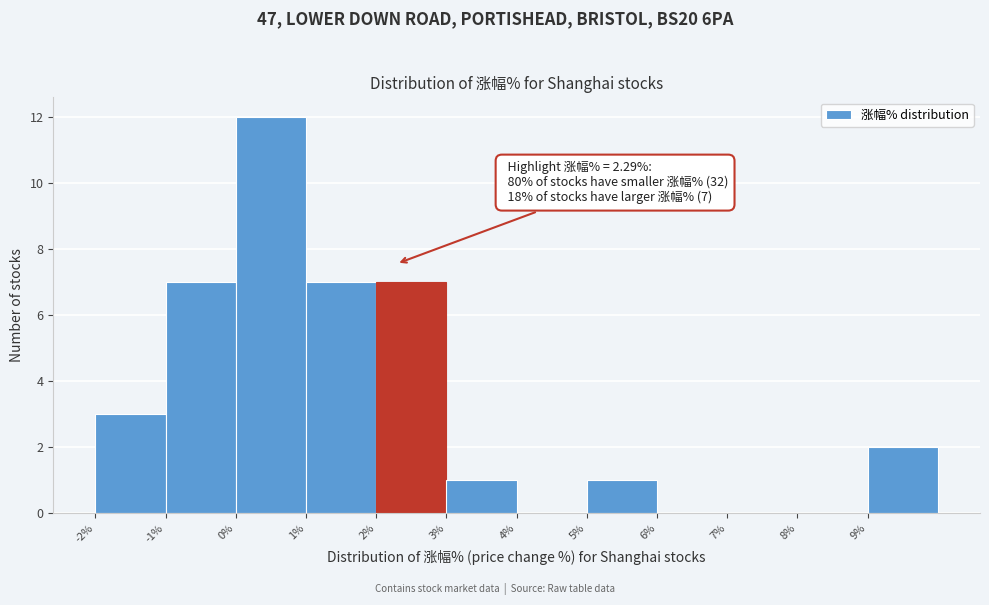

Over which range of the x-axis is the bar tallest?

0 to 1